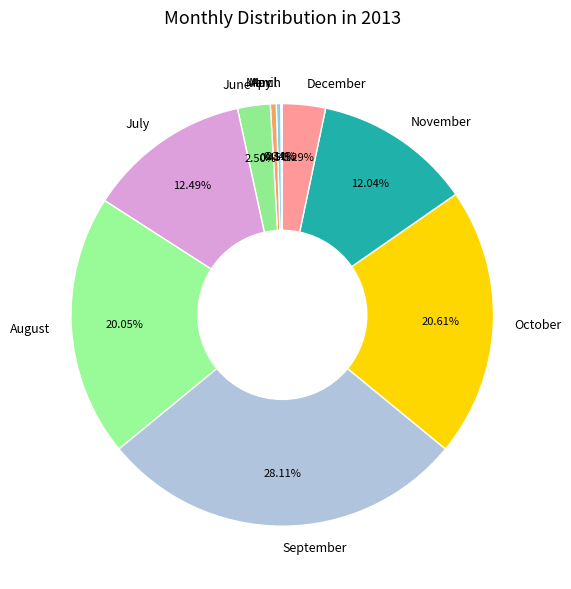

What is the largest slice in the pie chart?

September